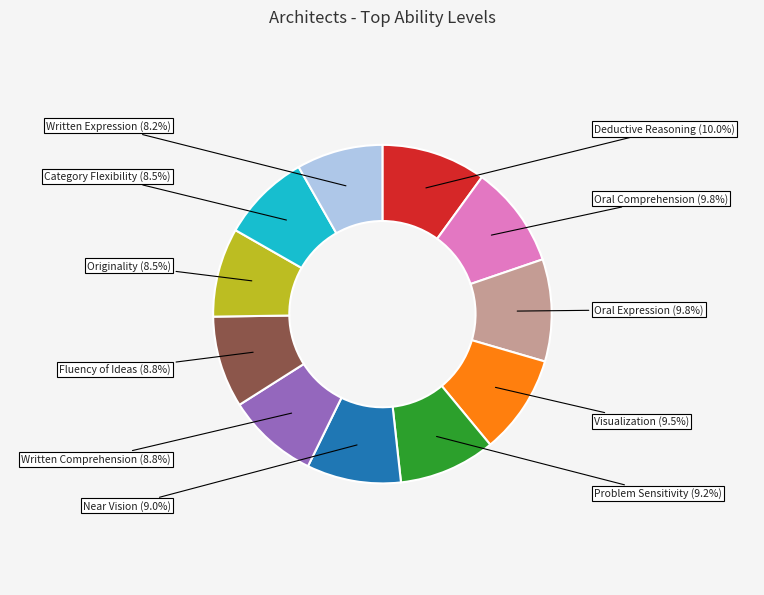

To the nearest percent, what is the difference between the largest and smallest slice percentages?

2%